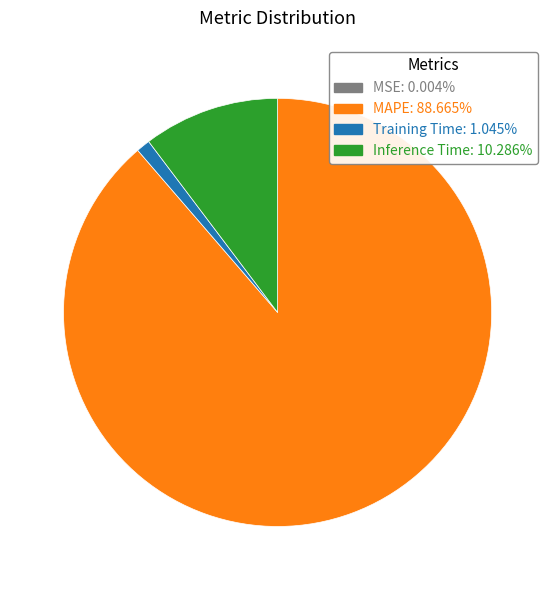

Does MAPE: 88.665% account for over 50% of the chart?

Yes